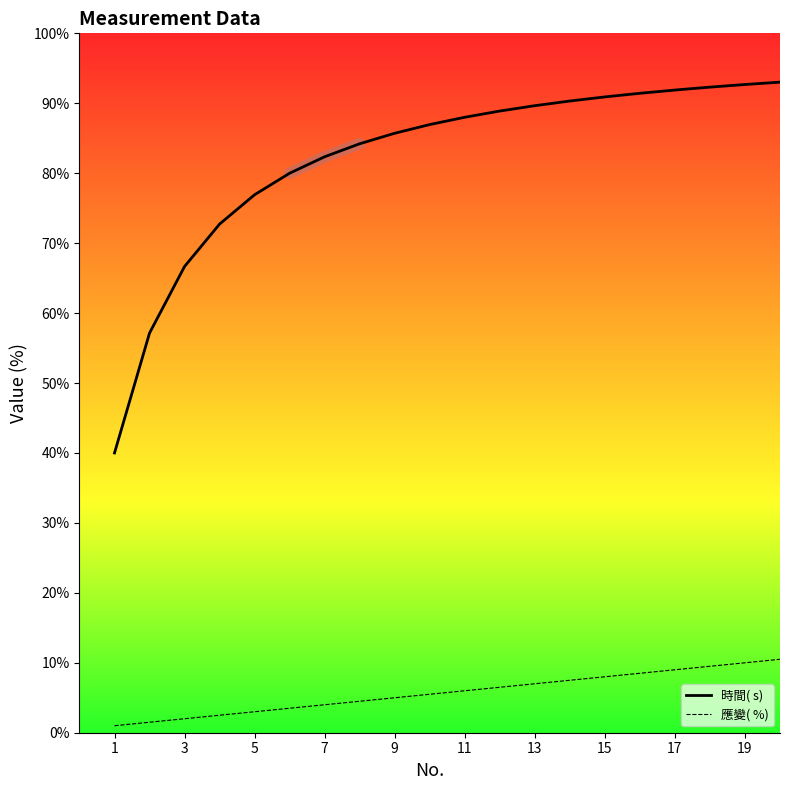

True or false: 時間( s) and 應變( %) intersect in this chart.

False